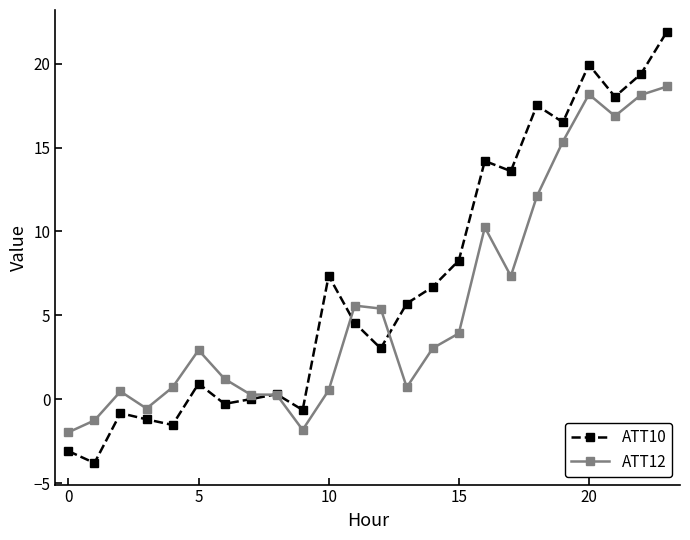

What are all the series names shown in the legend?

ATT10, ATT12